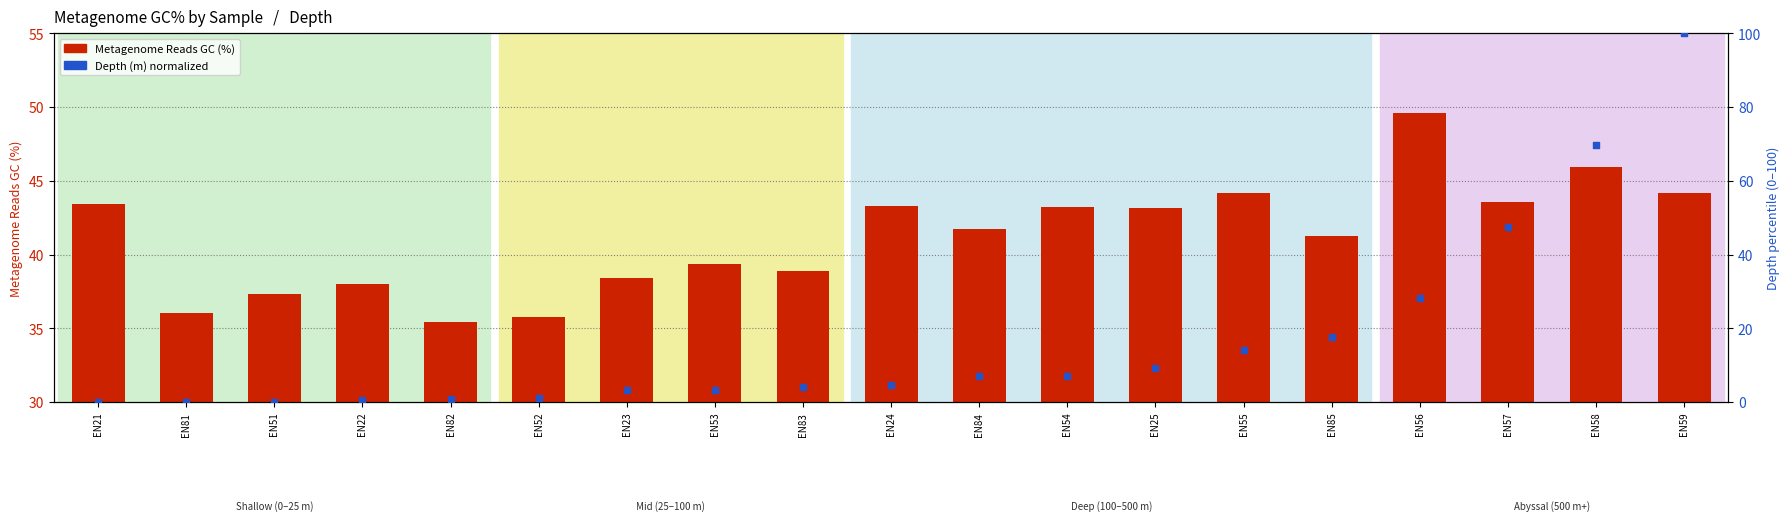

At which category is the sum across all series the highest?

EN59